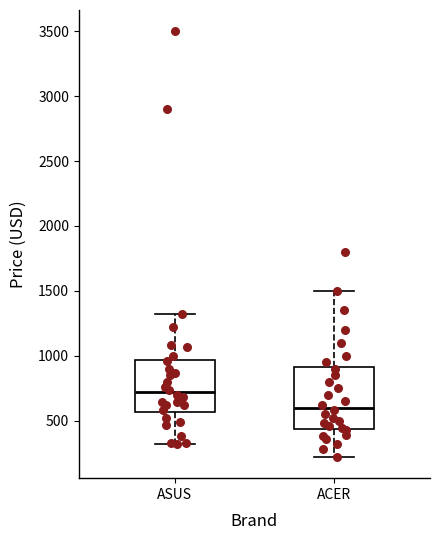

Reading left to right, transcribe this box plot: for each box, give where its median line is, the range the box spans, and where its two whiskers end, as read against the y-axis. The values are not printed on the chart, so give them approximately, as read against the axis.

ASUS: median 700, box 550 to 950, whiskers 300 to 1350
ACER: median 600, box 450 to 900, whiskers 200 to 1500